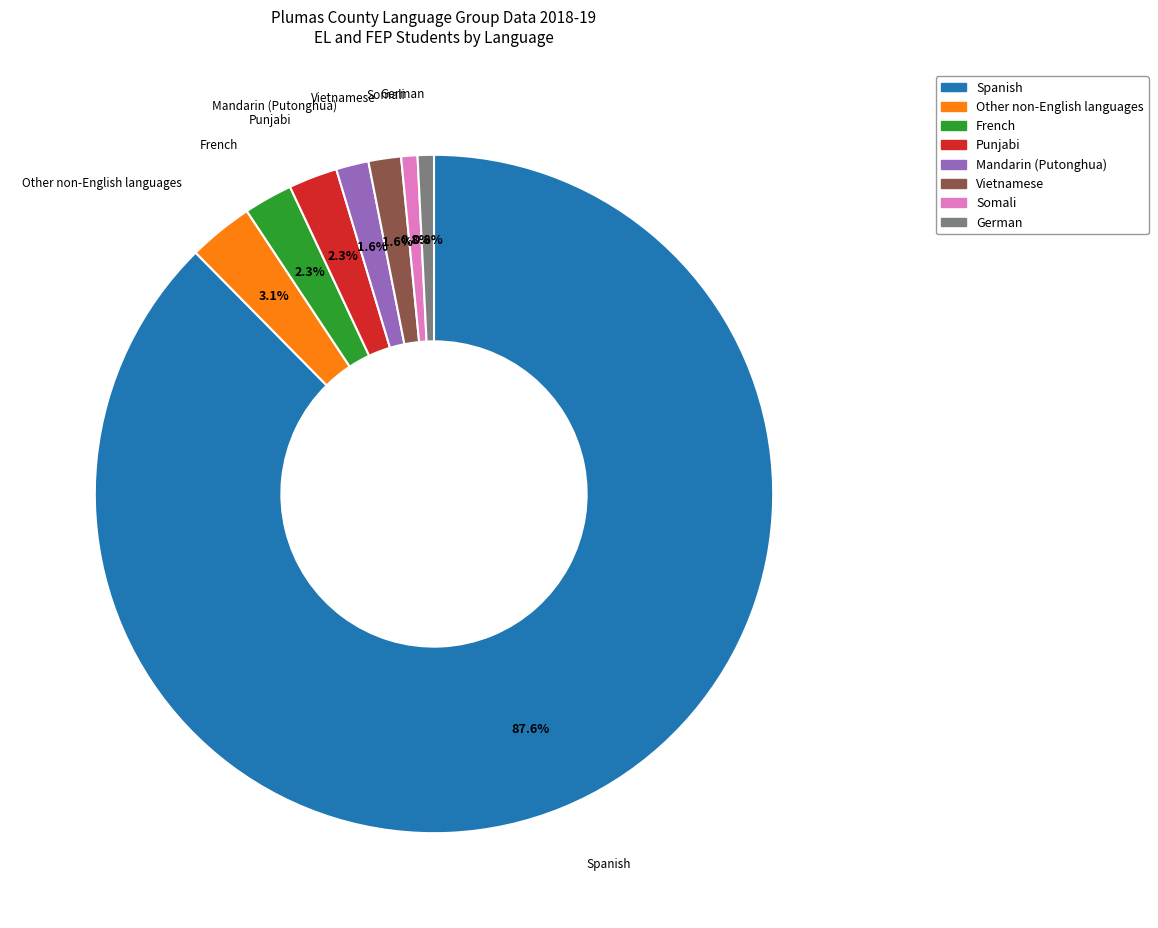

To the nearest percent, what portion does Somali represent?

1%